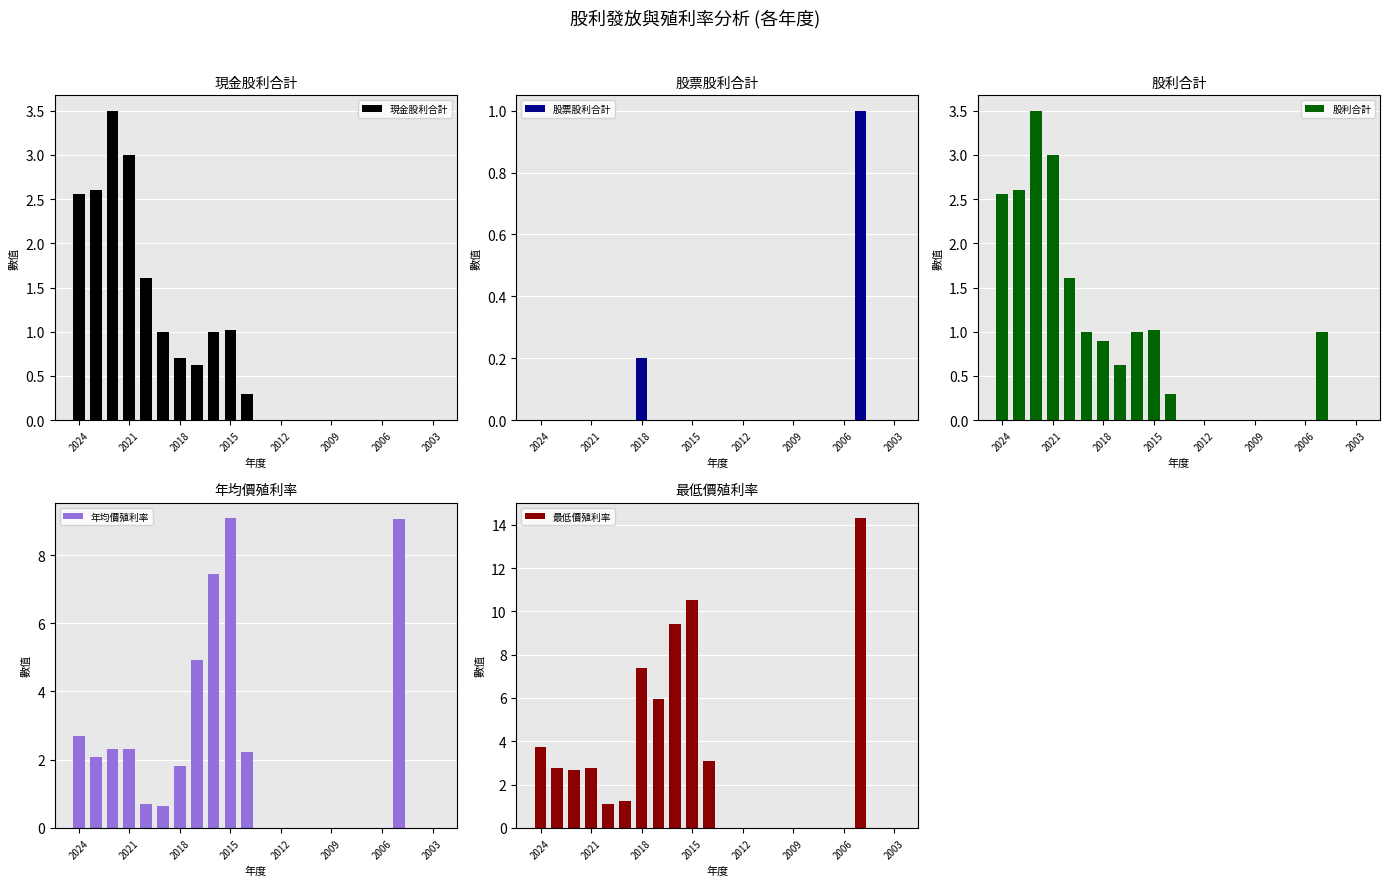

True or false: 現金股利合計 has a value of 0.4 at 2018.

False